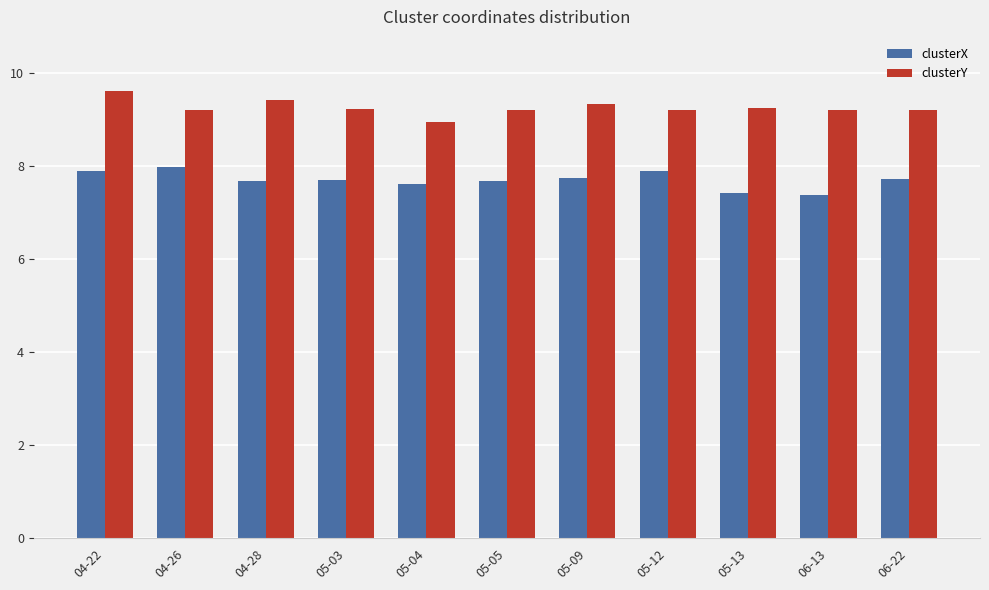

Which series has the largest total across all categories?

clusterY